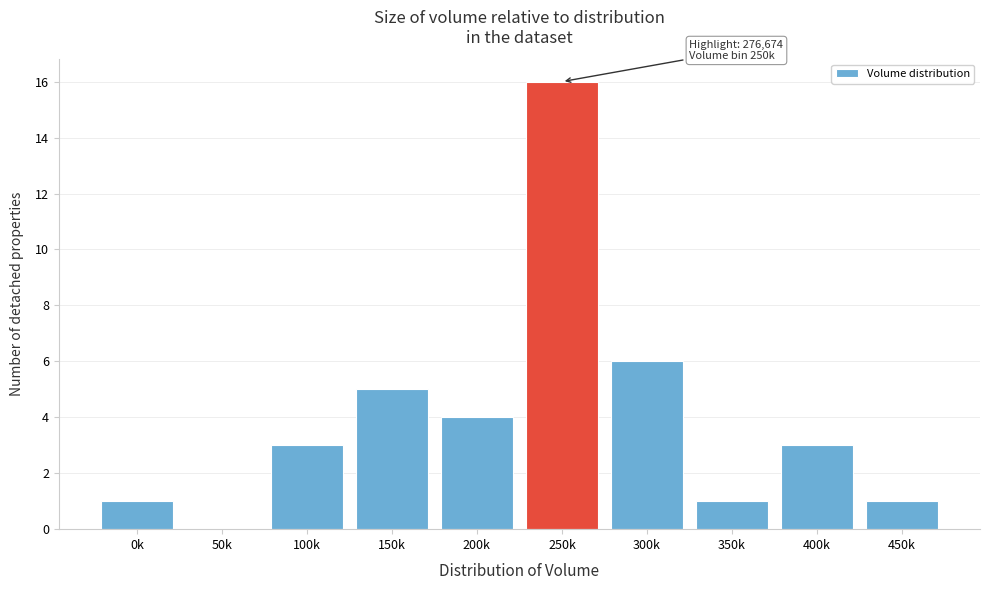

Reading left to right, list all the values displayed in this chart.

0k=1	50k=0	100k=3	150k=5	200k=4	250k=16	300k=6	350k=1	400k=3	450k=1